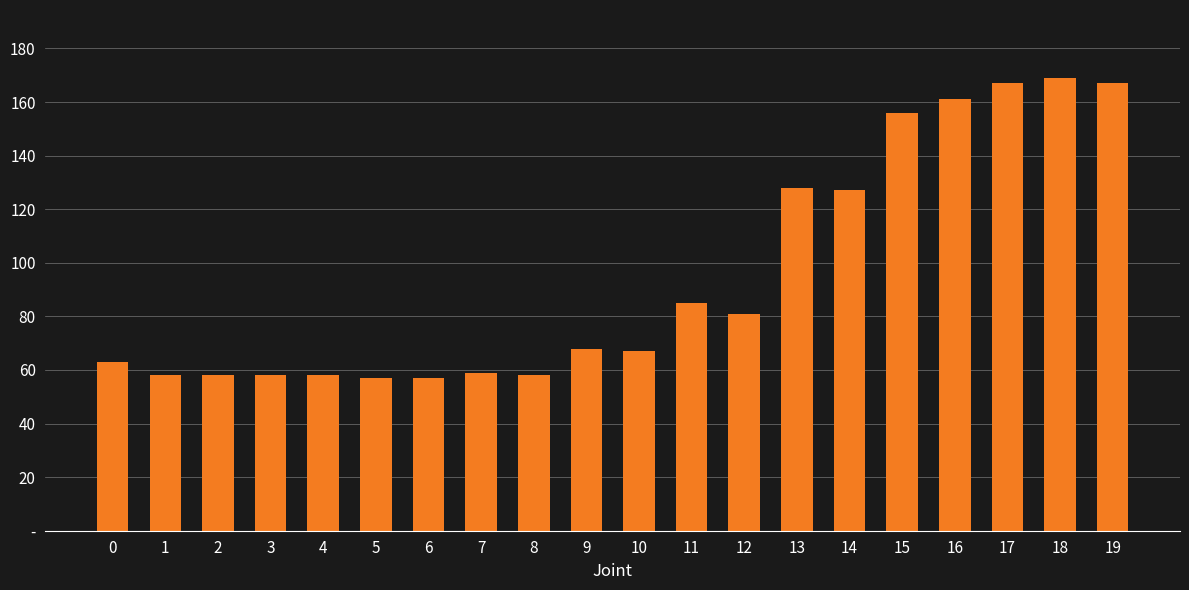

What is the value of the 8th bar from the left?

59